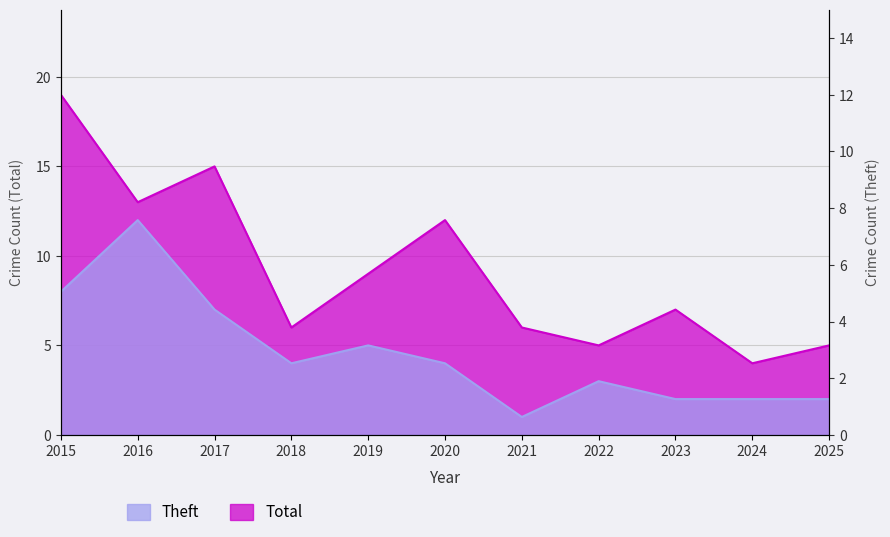

What are all the series names shown in the legend?

Total, Theft